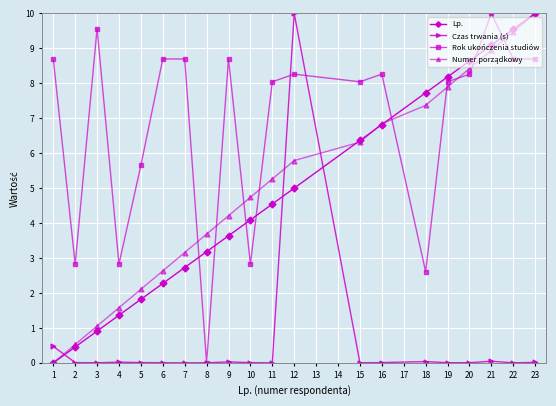

Which series has the largest total across all categories?

Rok ukończenia studiów